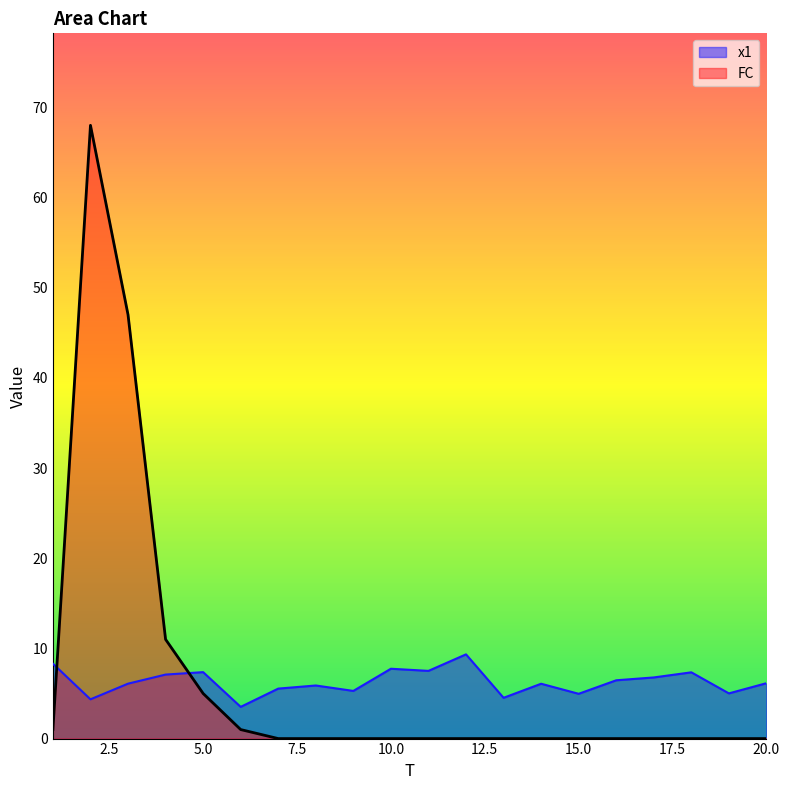

At which category does x1 reach its first local peak?

5